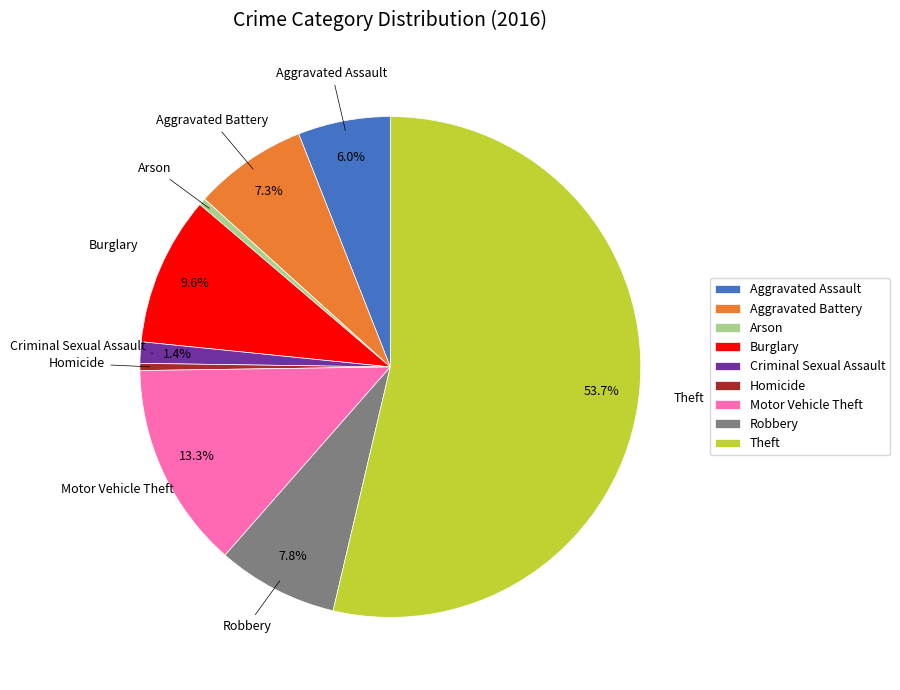

How many slices are in this pie chart?

9